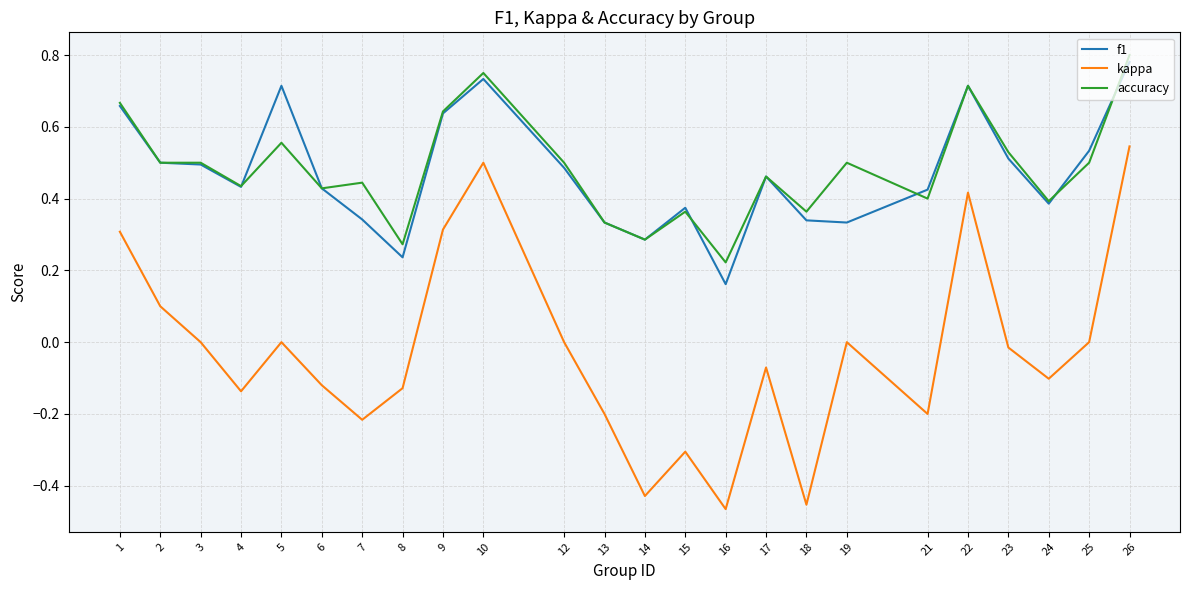

How many lines are shown in the chart?

3